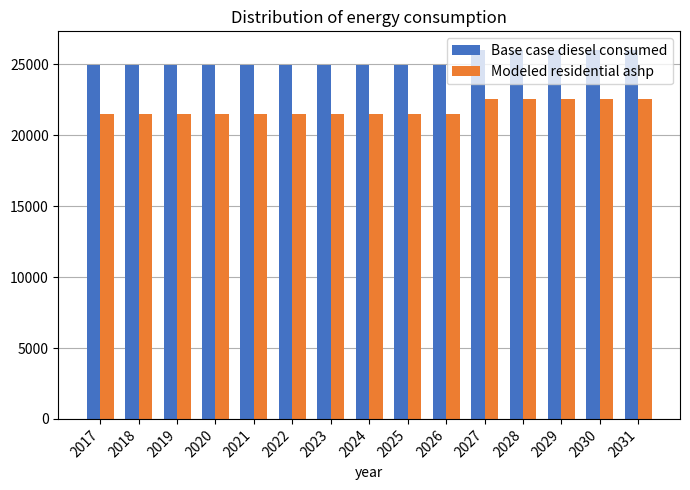

What is the minimum value shown in the chart?

21474.7